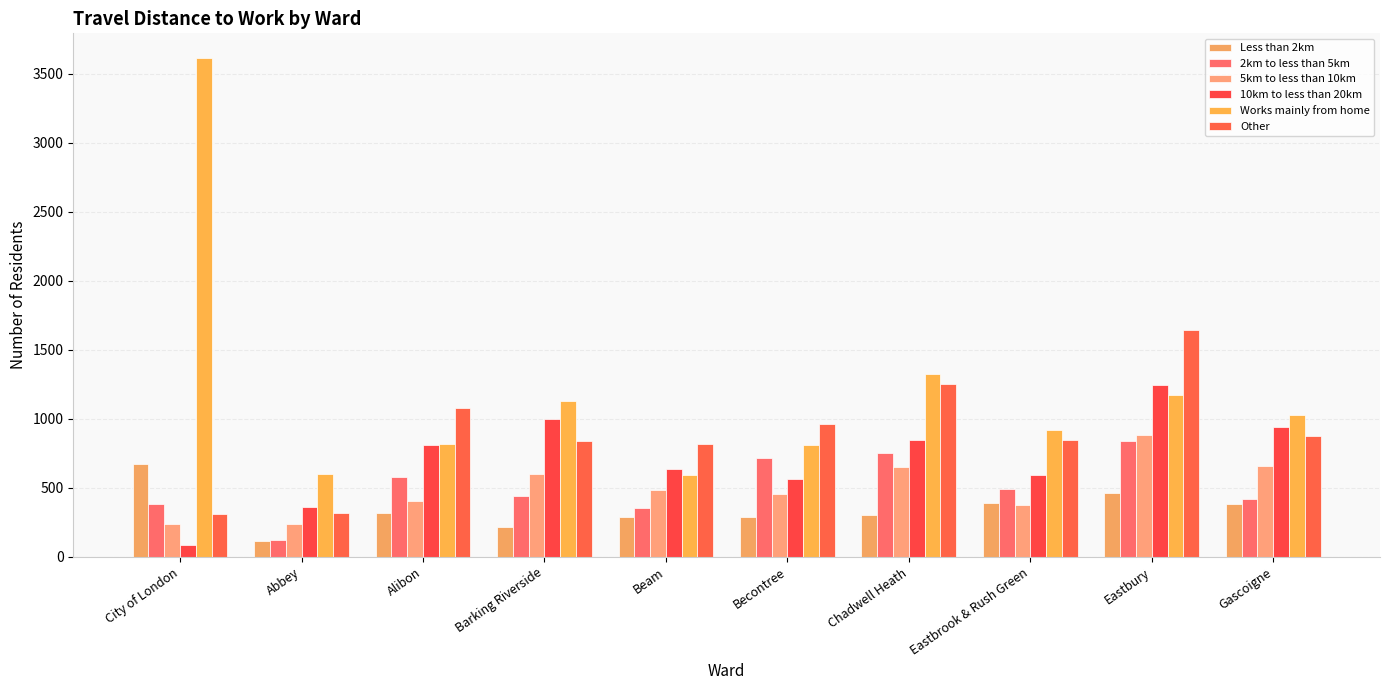

The 5km to less than 10km series shows 656 at Gascoigne. True or false?

True